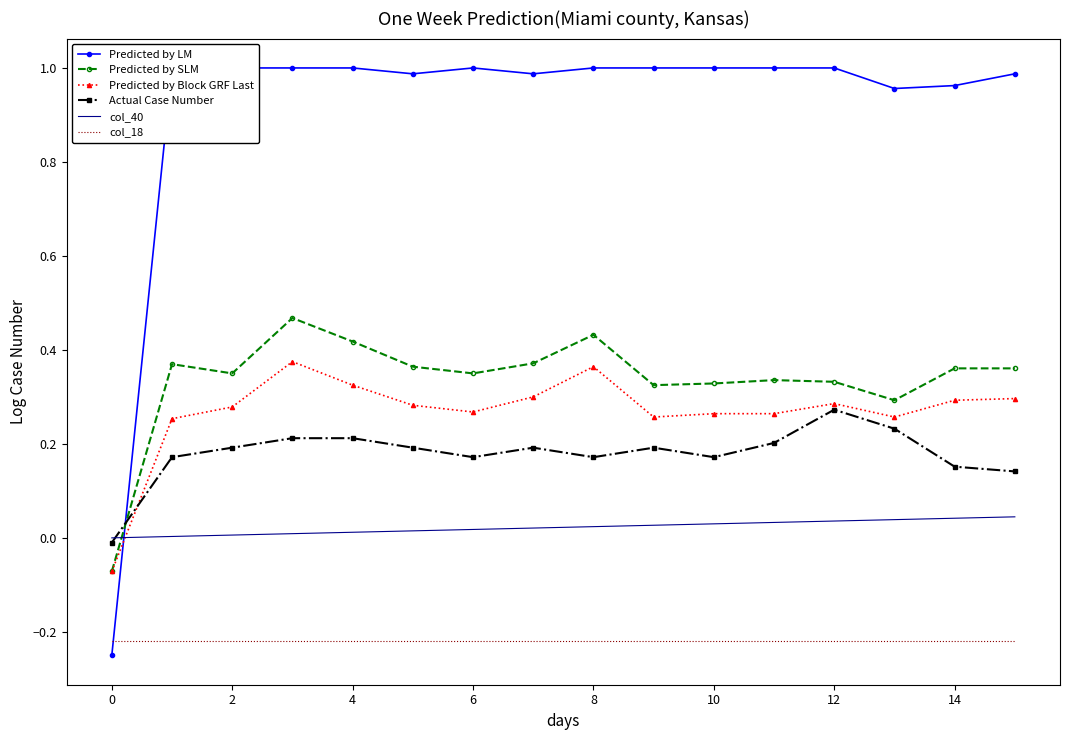

Which series has the largest range (max minus min)?

Predicted by LM